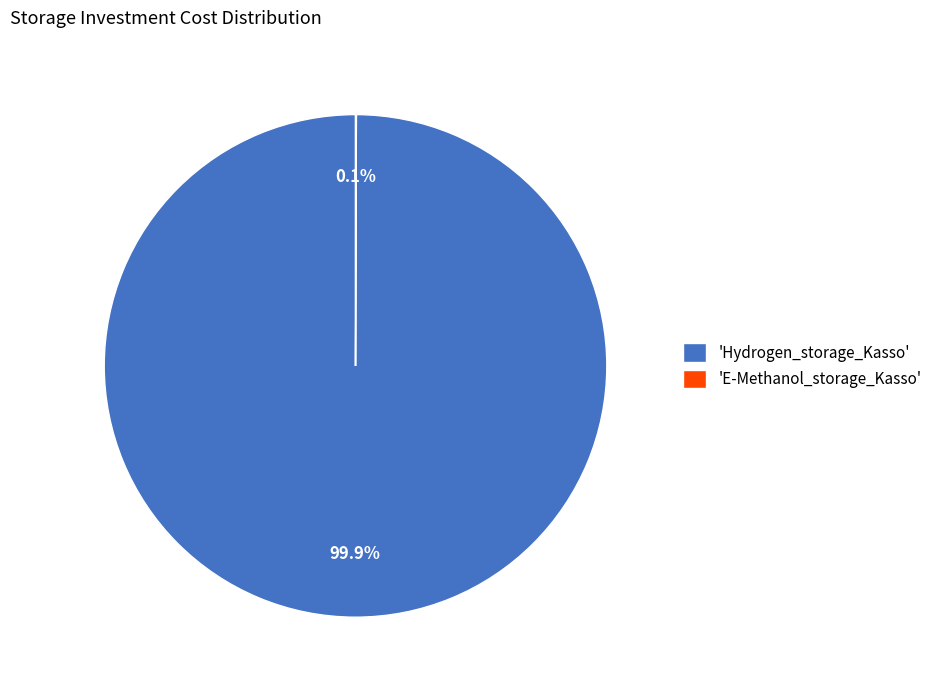

What is the majority slice?

'Hydrogen_storage_Kasso'